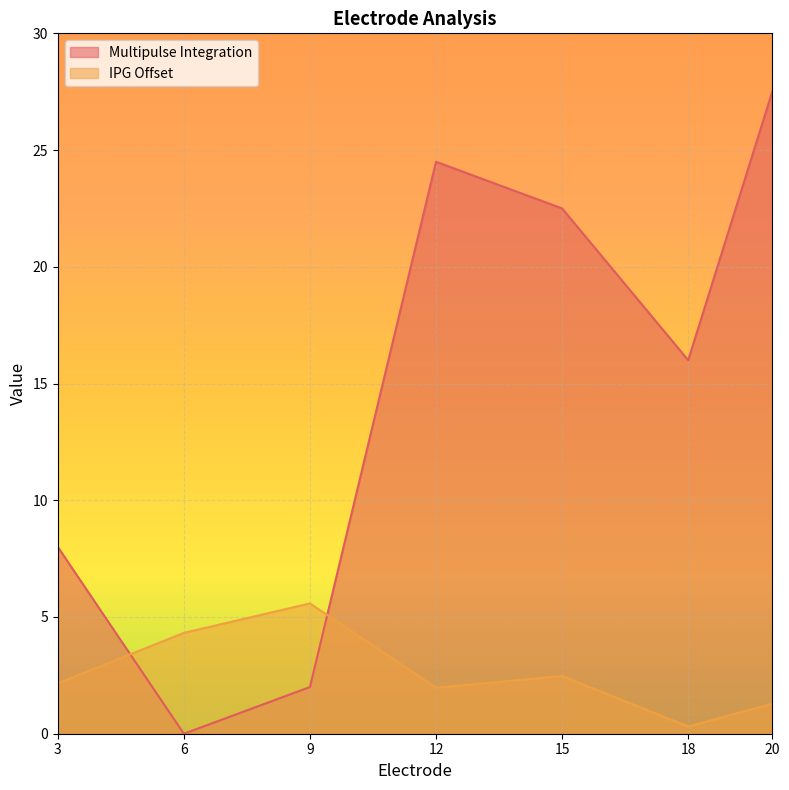

Rank the series by their average value, from highest to lowest.

Multipulse Integration, IPG Offset